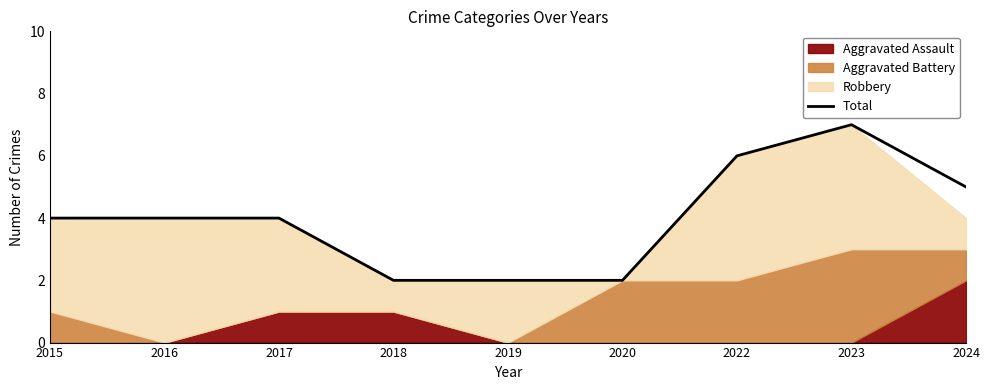

Rank the categories by value from highest to lowest.

2023, 2022, 2024, 2015, 2016, 2017, 2018, 2019, 2020